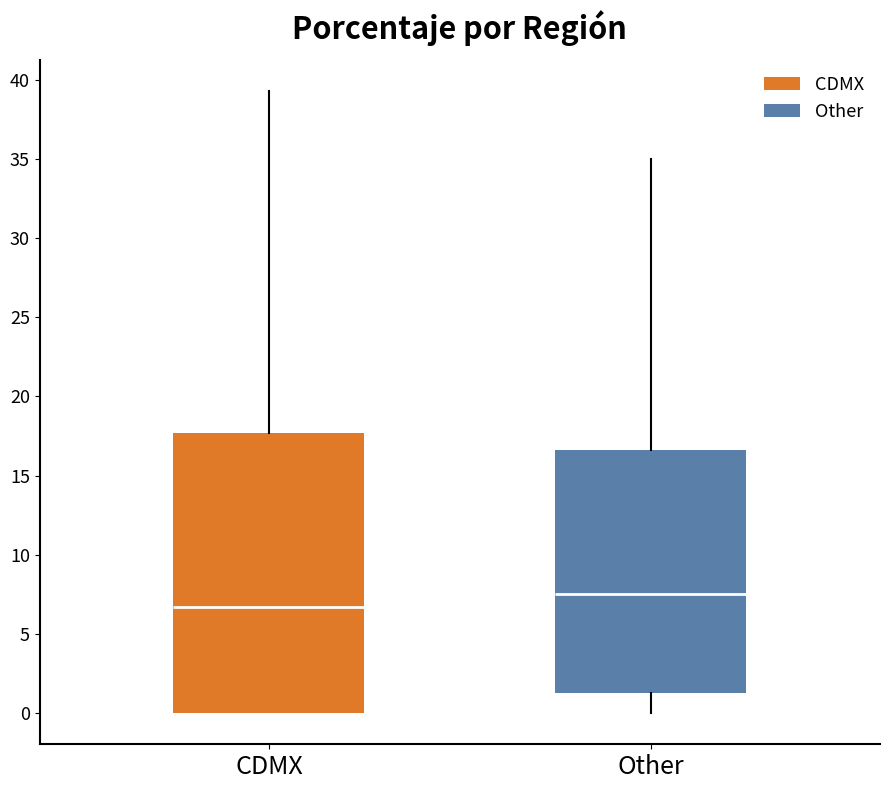

Reading left to right, read every box against the y-axis: the position of its median line, the range the box covers, and the ends of its whiskers. The values are not printed on the chart, so give them approximately, as read against the axis.

CDMX: median 6.5, box 0.0 to 17.5, whiskers 0.0 to 39.5
Other: median 7.5, box 1.5 to 16.5, whiskers 0.0 to 35.0